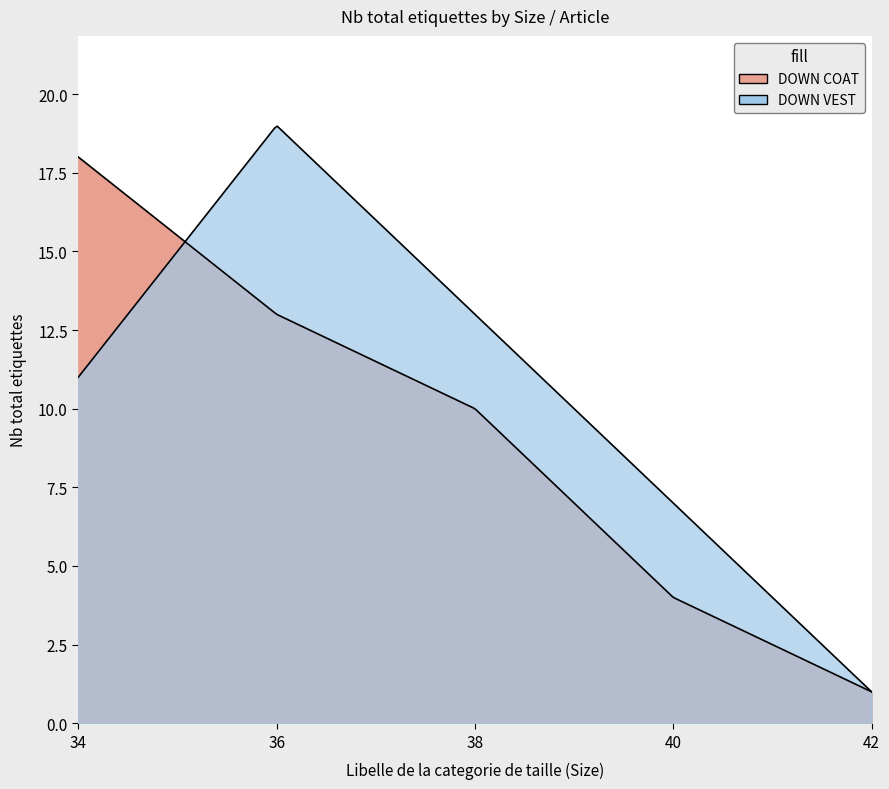

Which category has the lowest value in the DOWN VEST series?

42